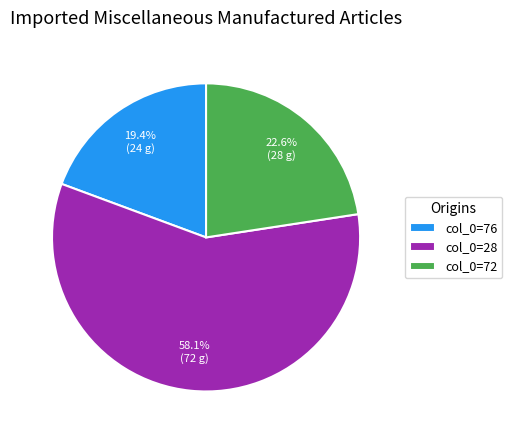

Do col_0=76 and col_0=72 together represent more than half of the pie?

No